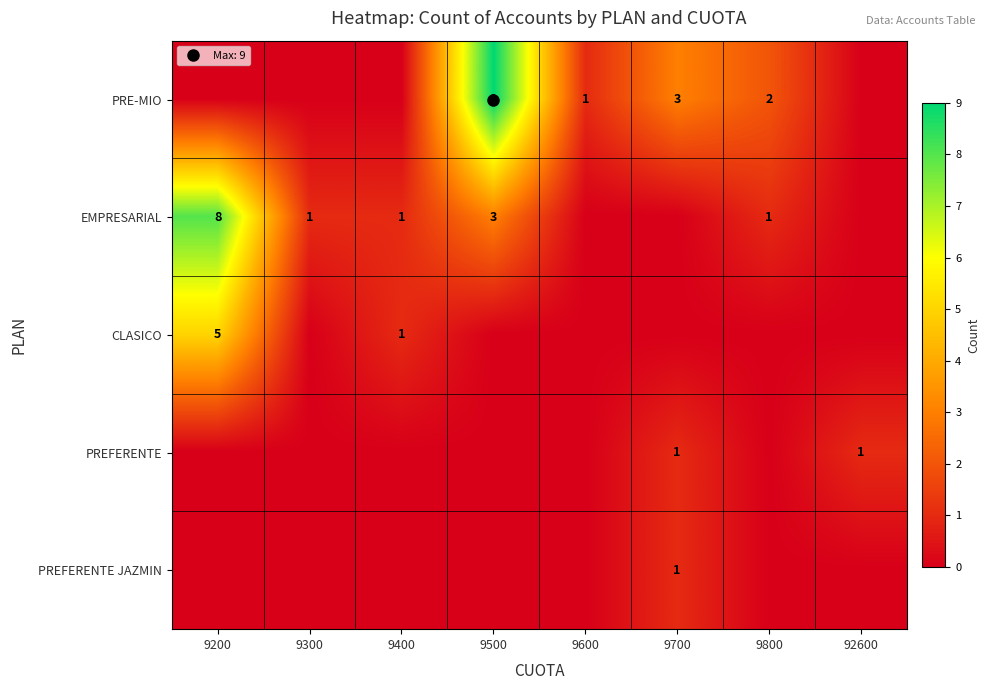

The EMPRESARIAL series shows 3 at 92600. True or false?

False